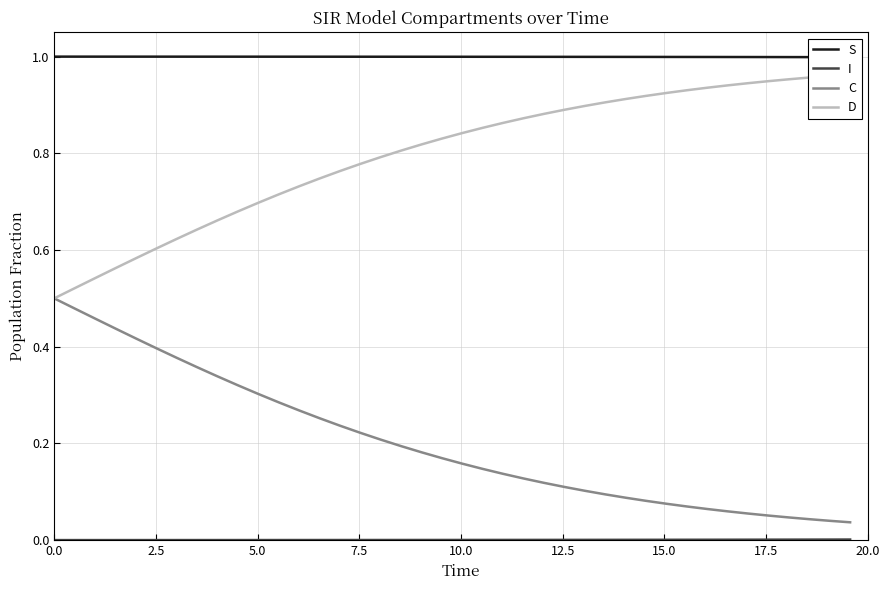

True or false: I and D cross at least once.

False